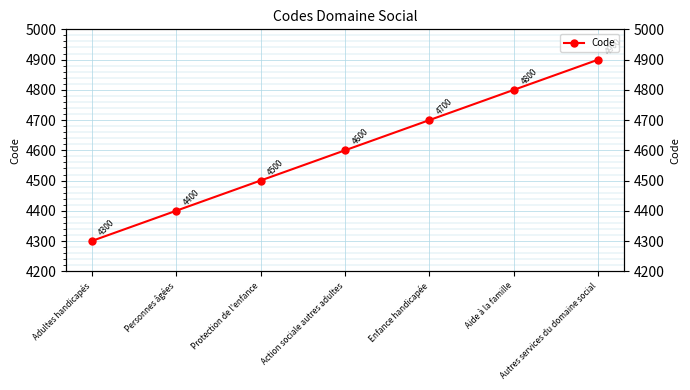

Rank the categories by value from lowest to highest.

Adultes handicapés, Personnes âgées, Protection de l'enfance, Action sociale autres adultes, Enfance handicapée, Aide à la famille, Autres services du domaine social